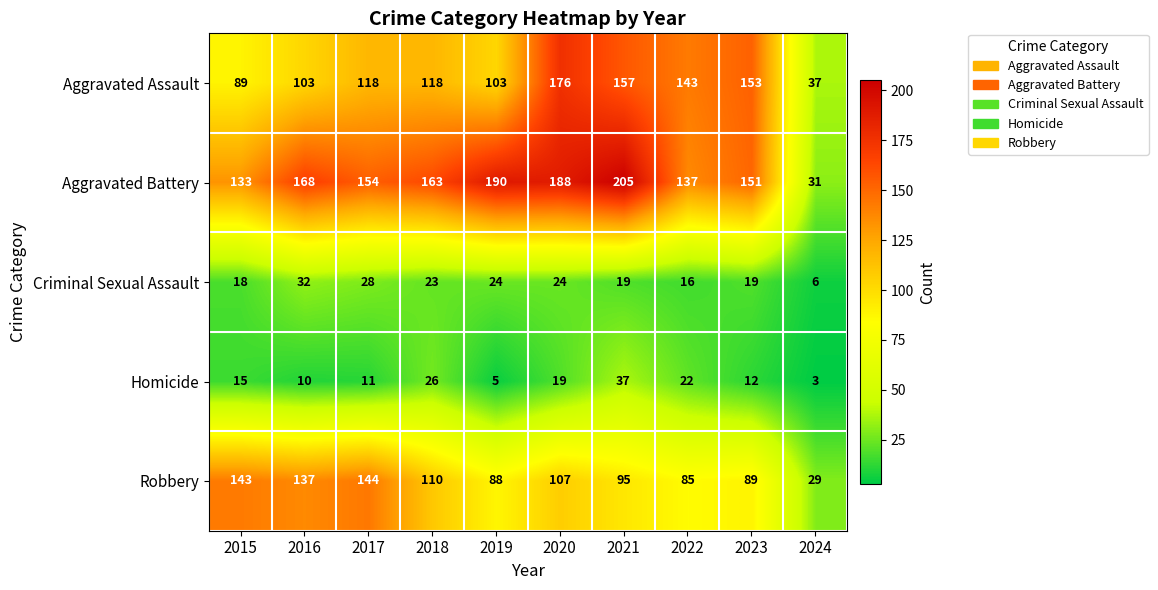

At which category is the sum across all series the highest?

2020